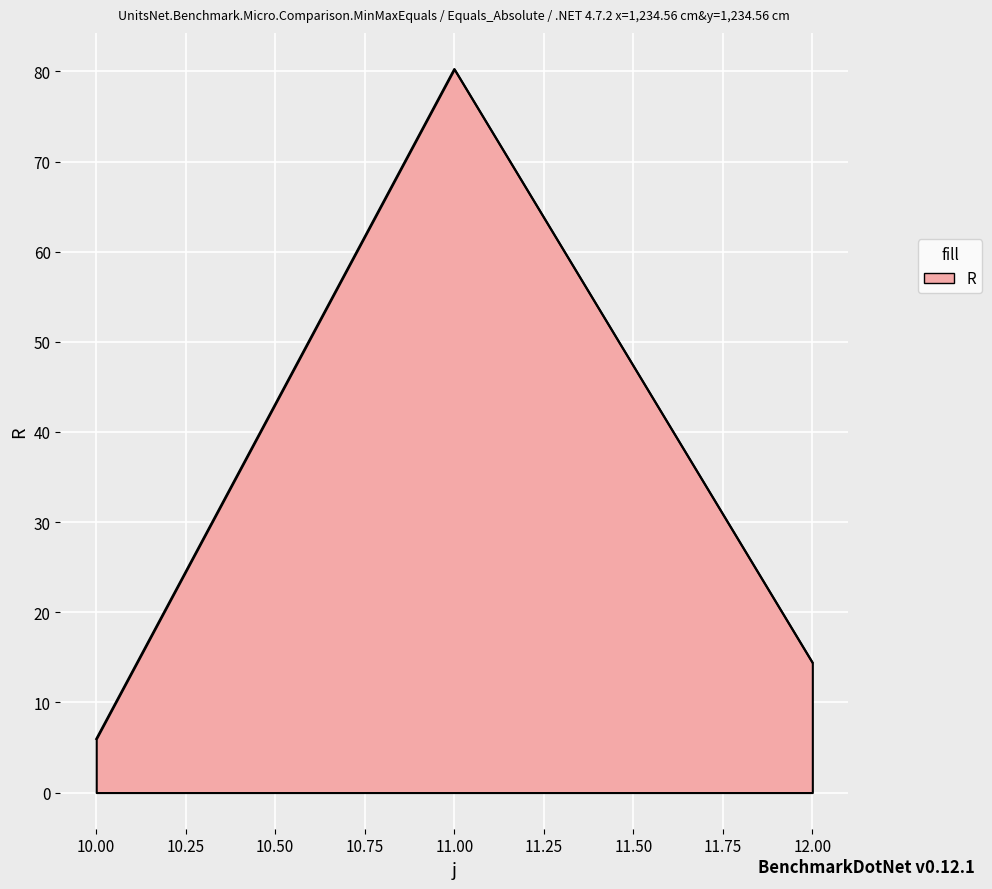

The value at 12.00 is 14.4. True or false?

True